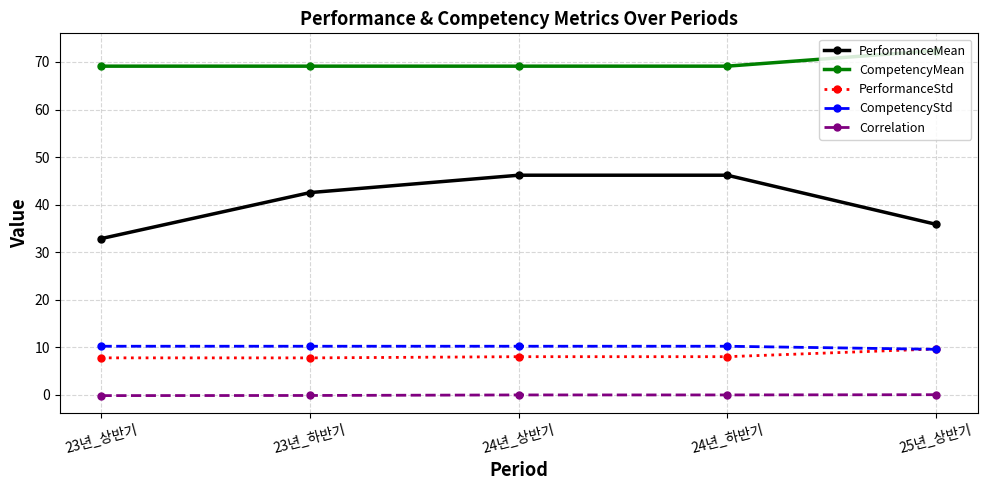

How many categories are shown in the chart?

5